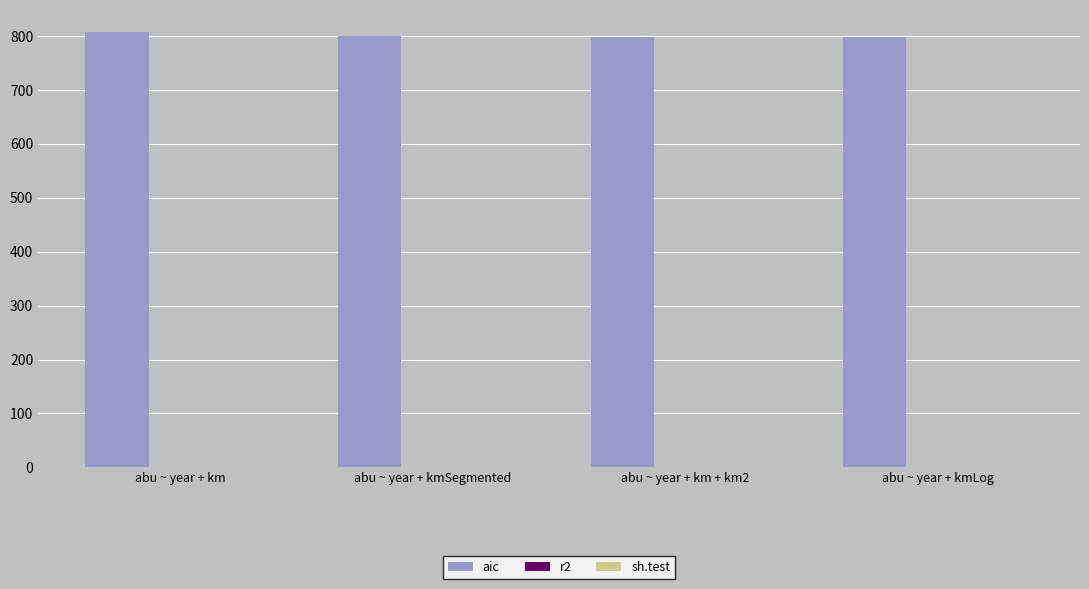

The value of aic at abu ~ year + kmSegmented is 799.9. True or false?

True